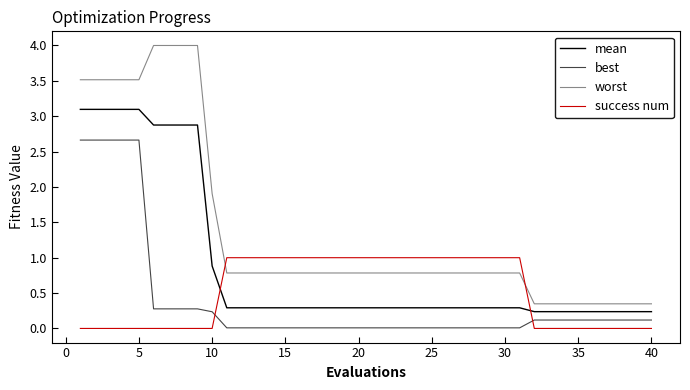

Which series has the largest total across all categories?

worst